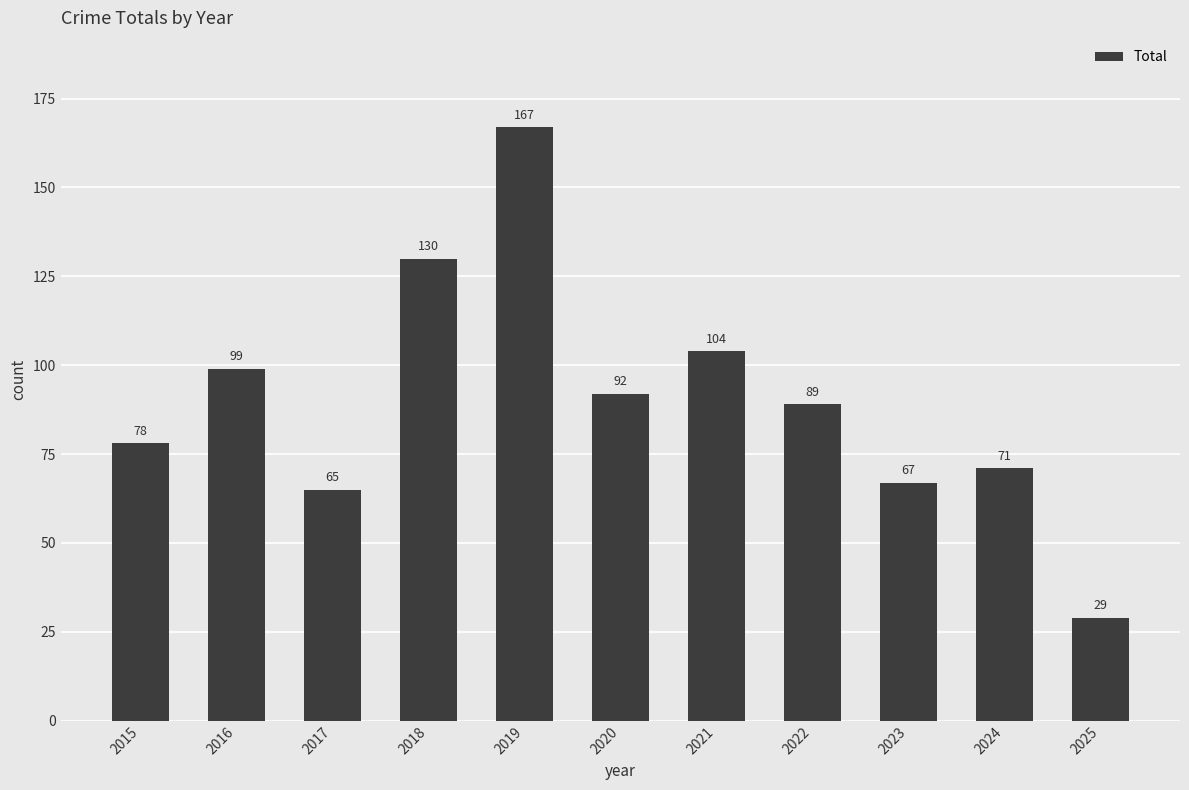

Are the bars horizontal?

No